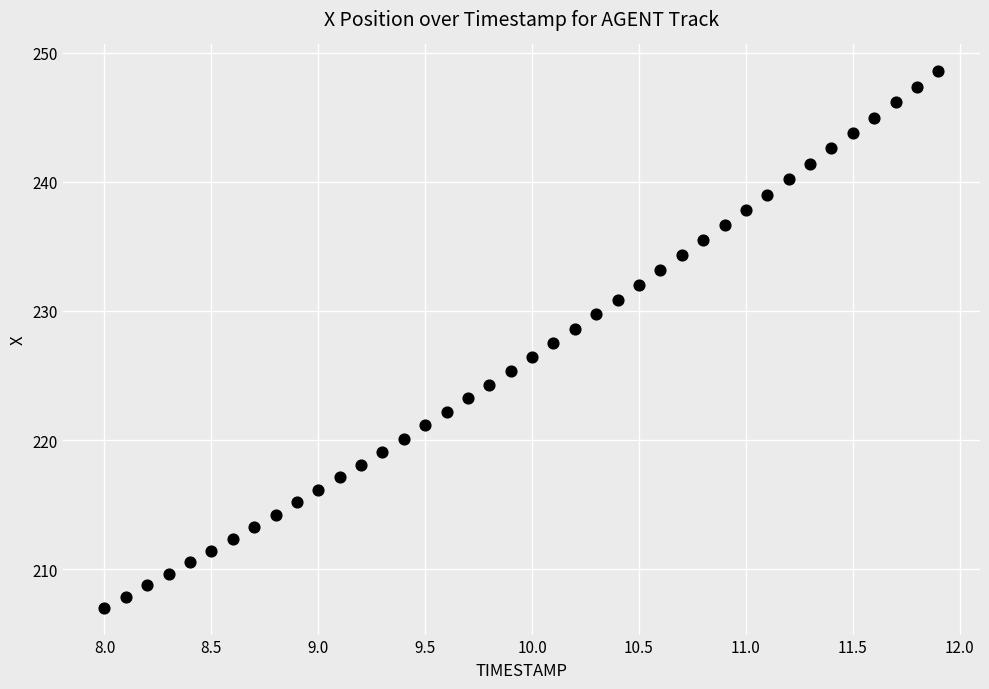

What is the range of Y values (max minus min)?

41.5